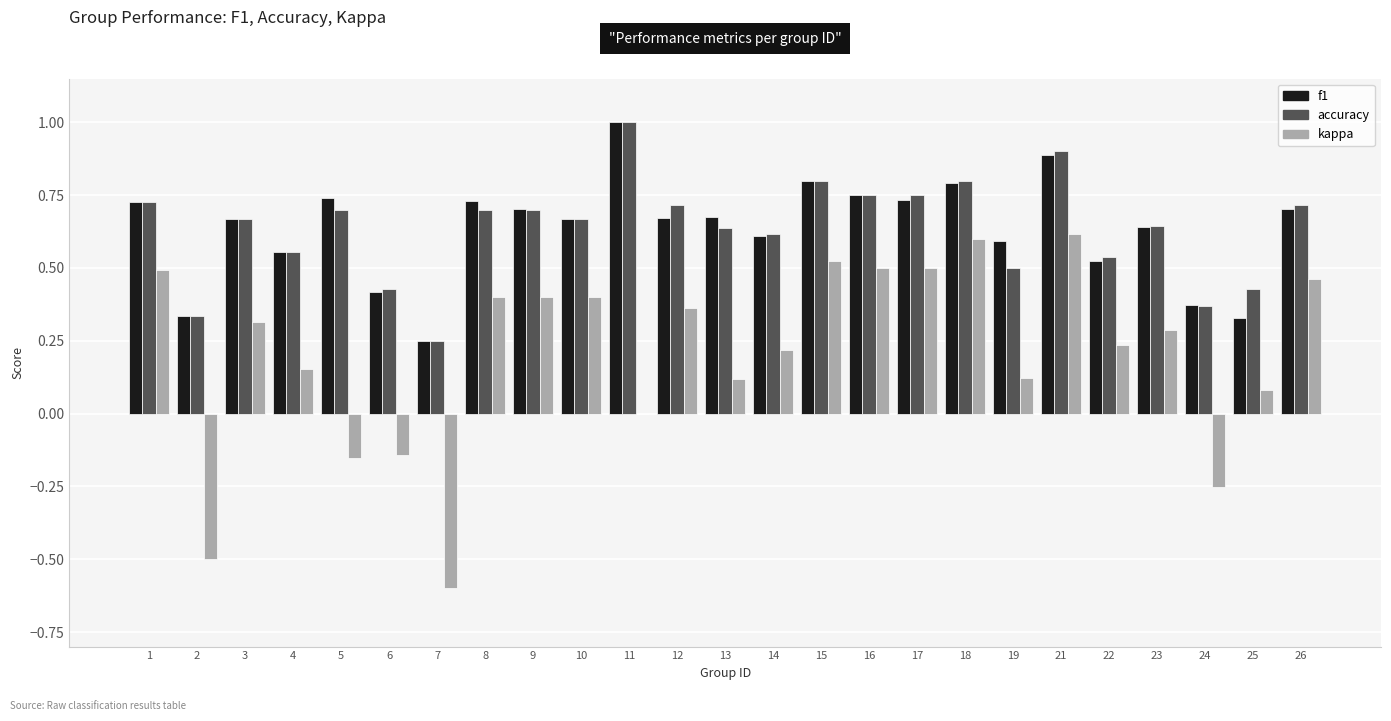

How many series are shown in this chart?

3